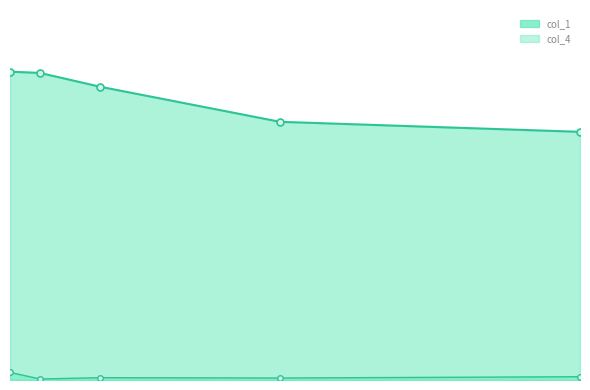

Count the col_1 values in the range 0 to 1.

5